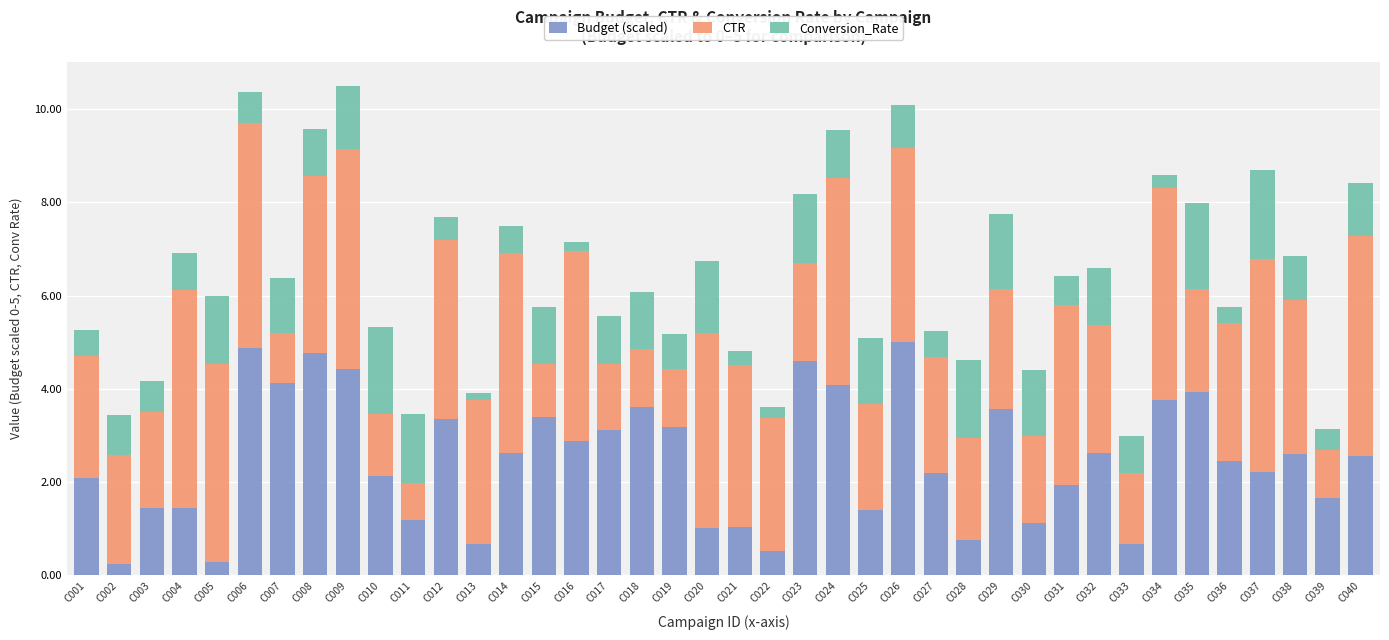

What is the difference between the maximum and minimum values in the Budget (scaled) series?

4.8